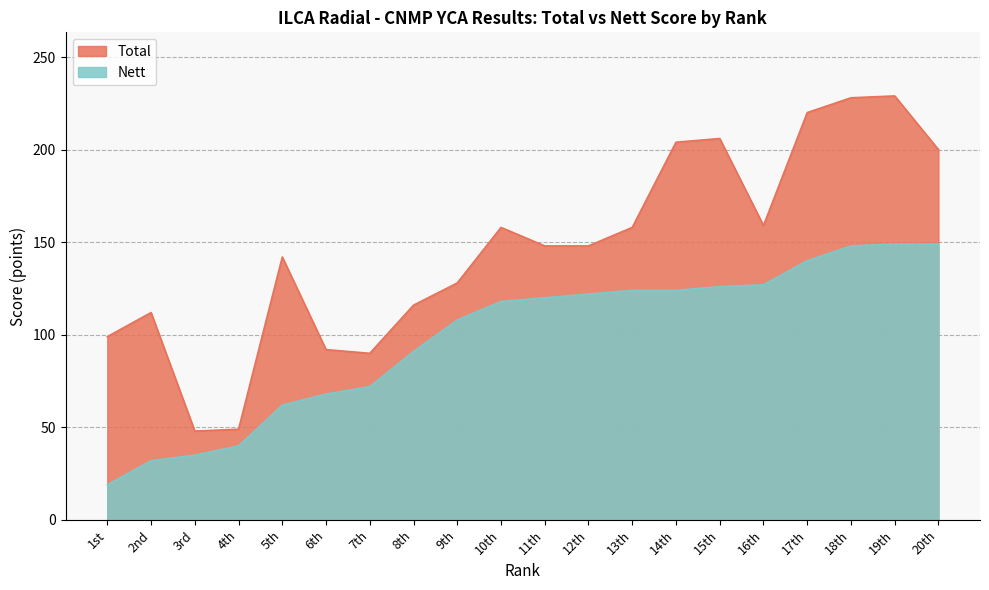

Which category has the lowest value in the Nett series?

1st